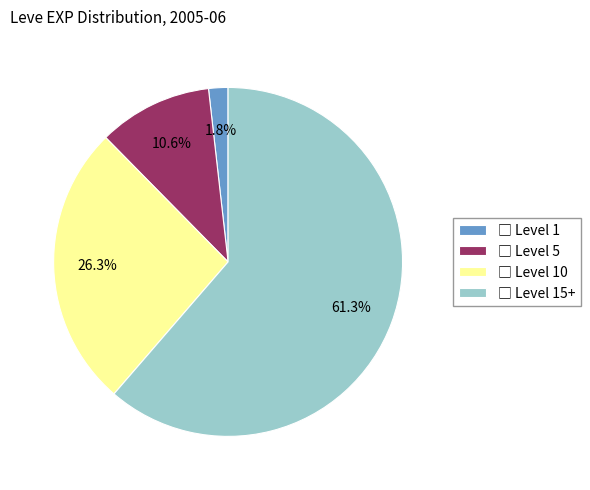

Is there any slice that represents more than half of the pie?

Yes